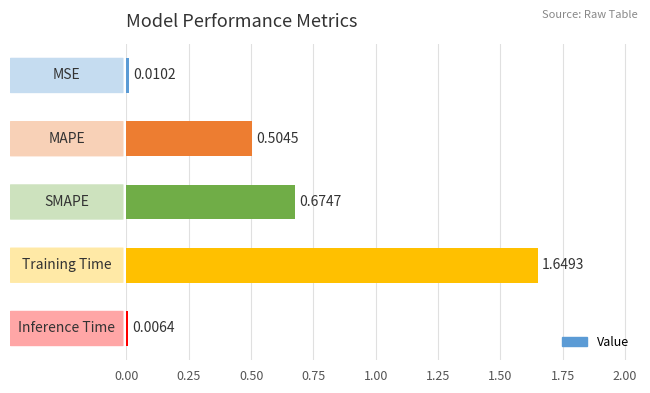

How many data points does each series have?

5